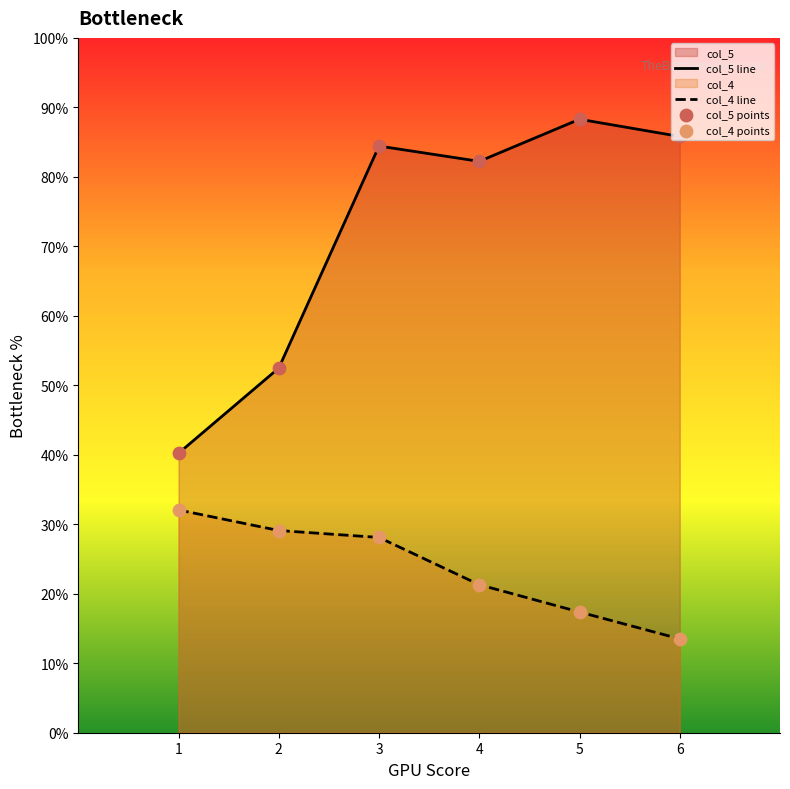

At how many categories does at least one series exceed 83?

3